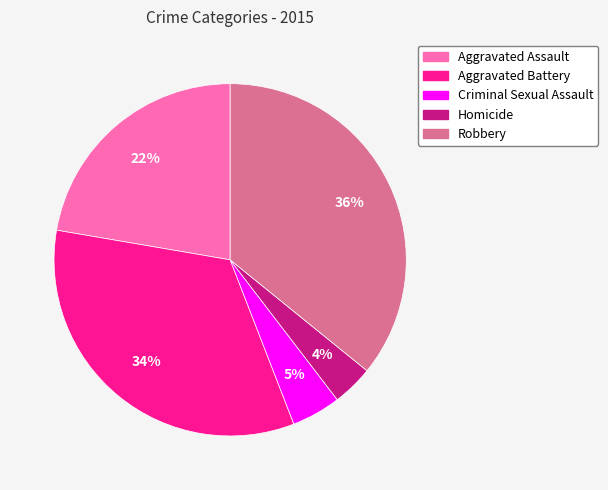

How many segments does this pie chart have?

5